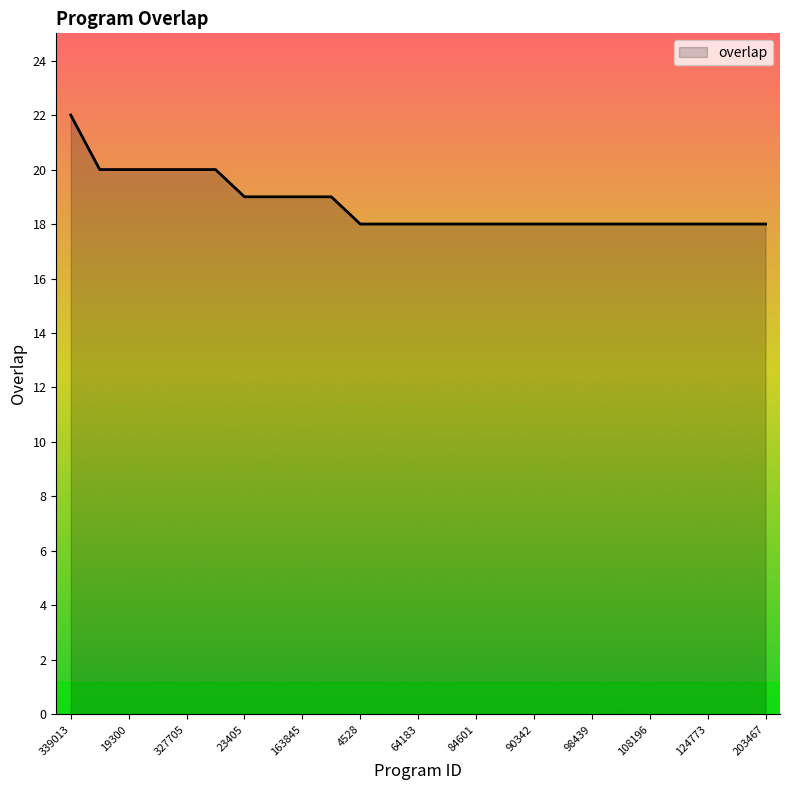

What is the difference between the second highest and second lowest values?

2